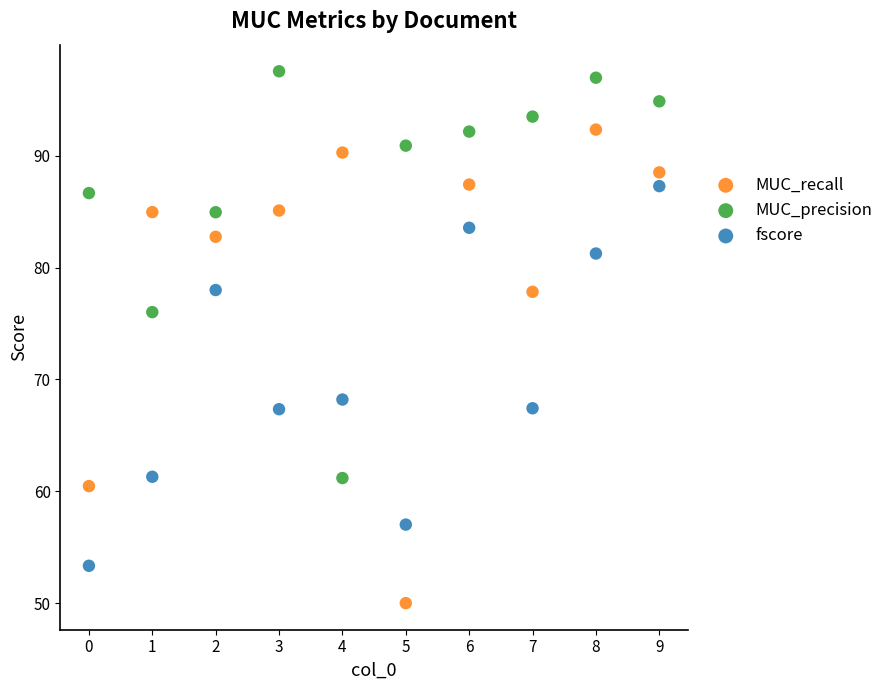

Which series has the largest Y range (max minus min)?

MUC_recall